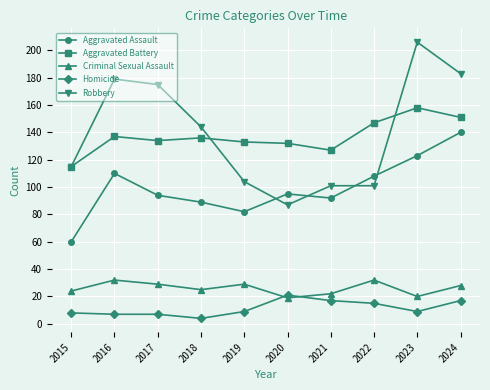

Is the value of Aggravated Assault at 2017 greater than the value of Homicide at 2019?

Yes